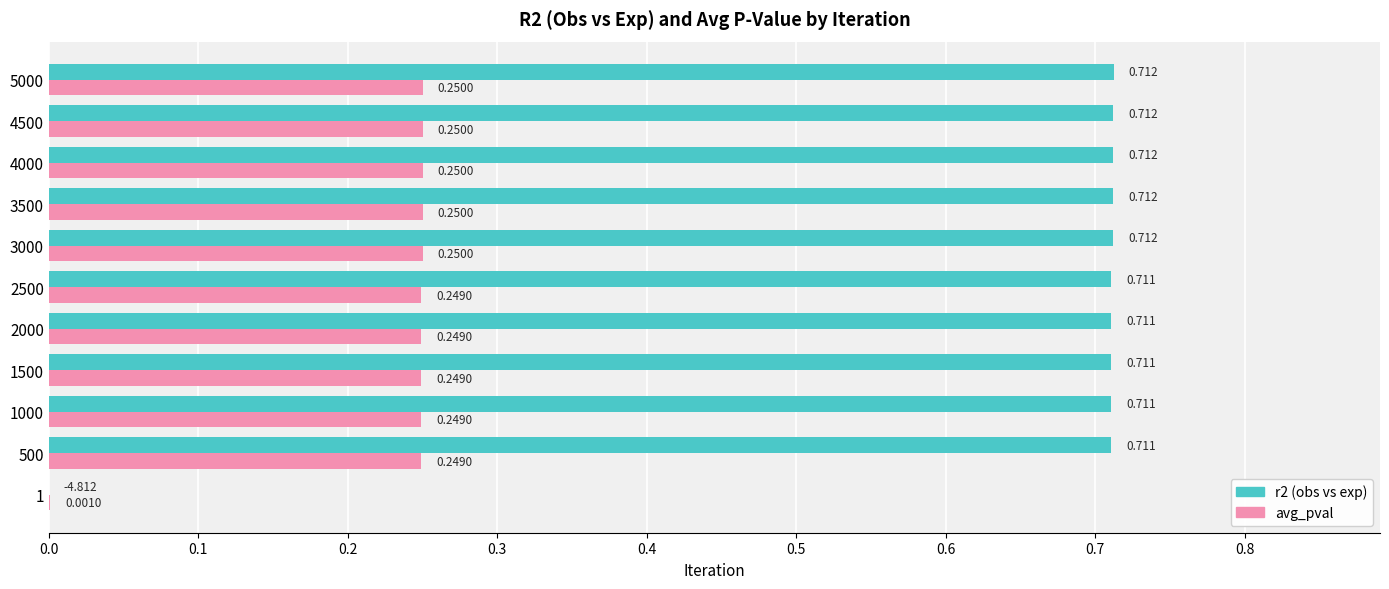

Which series has the widest spread of values?

r2 (obs vs exp)